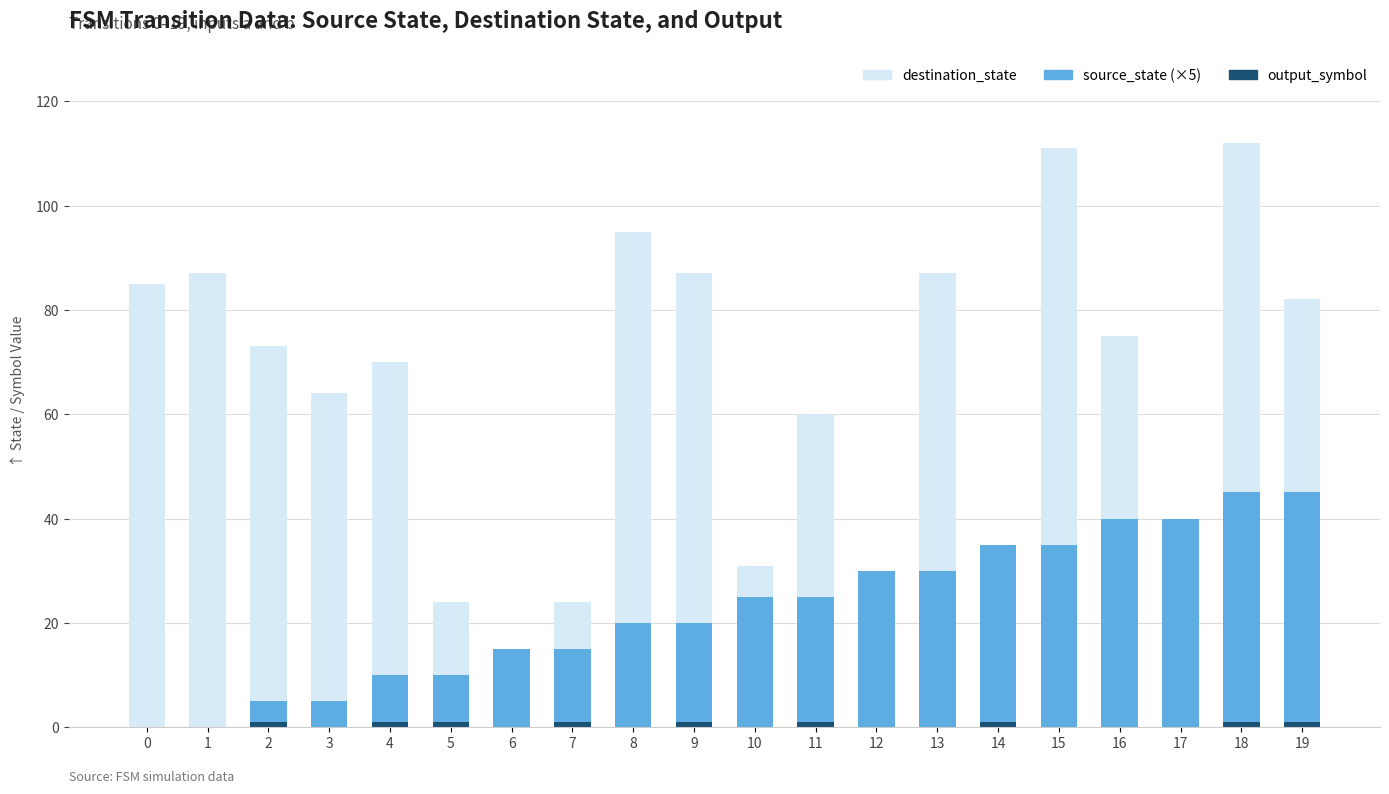

True or false: output_symbol has a value of 2 at 2.

False